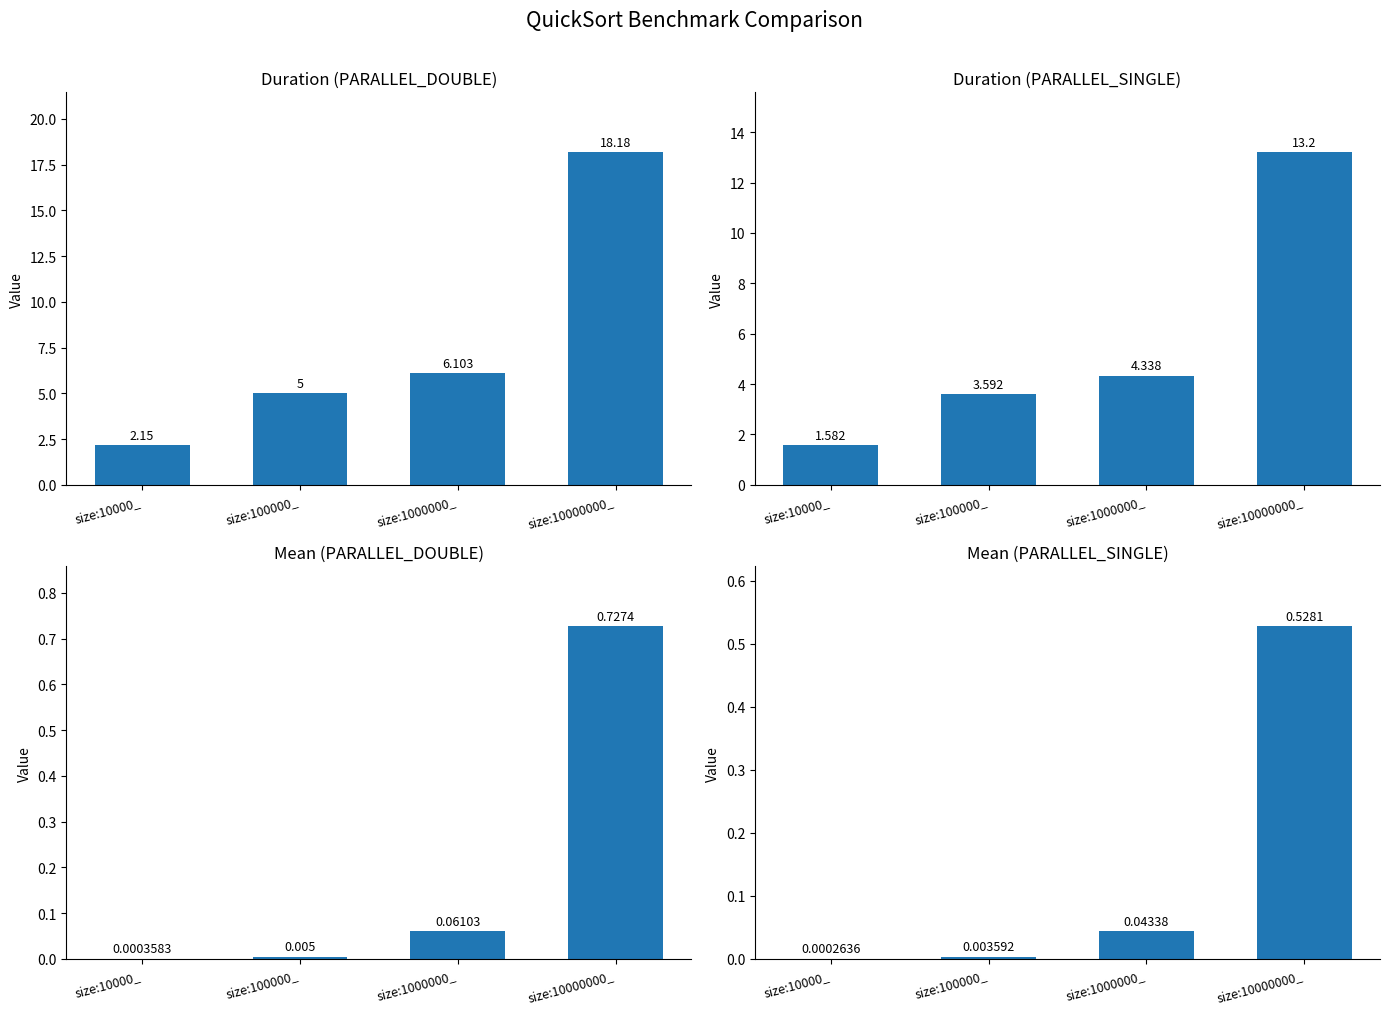

Rank the series by their maximum value, from highest to lowest.

PARALLEL_DOUBLE Duration, PARALLEL_SINGLE Duration, PARALLEL_DOUBLE Mean, PARALLEL_SINGLE Mean